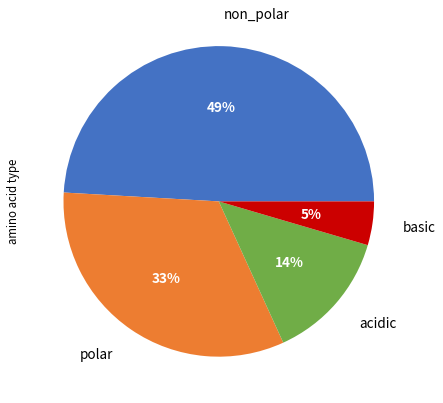

To the nearest percent, what percentage of the pie is acidic?

14%